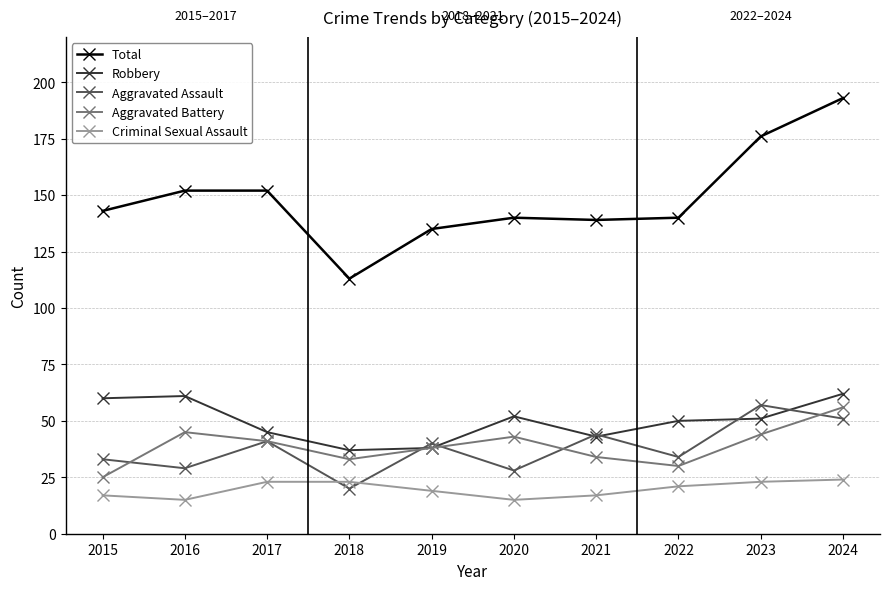

Where does the Aggravated Battery series first go above 41?

2016